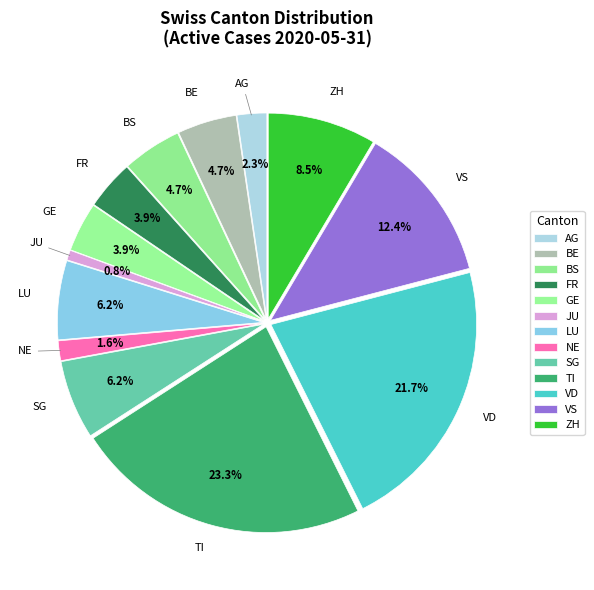

To the nearest percent, what is the combined percentage of SG and FR?

10%